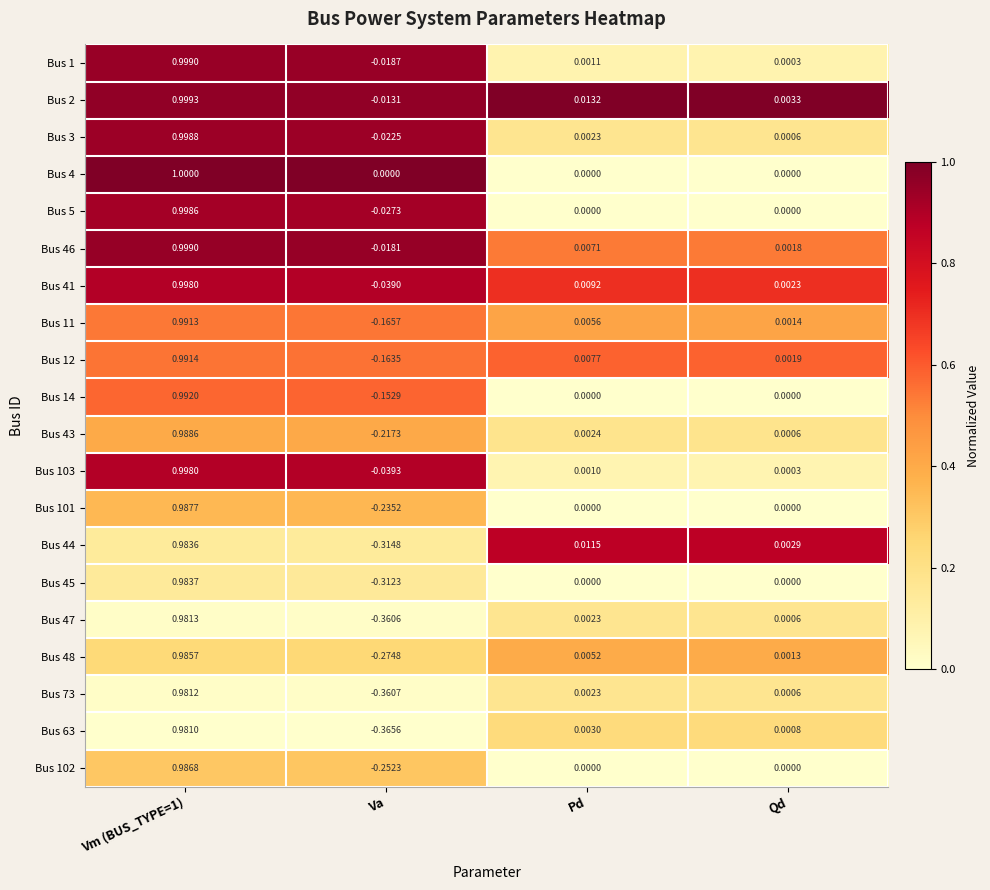

Is the value of Bus 46 at Qd greater than the value of Bus 103 at Vm (BUS_TYPE=1)?

No